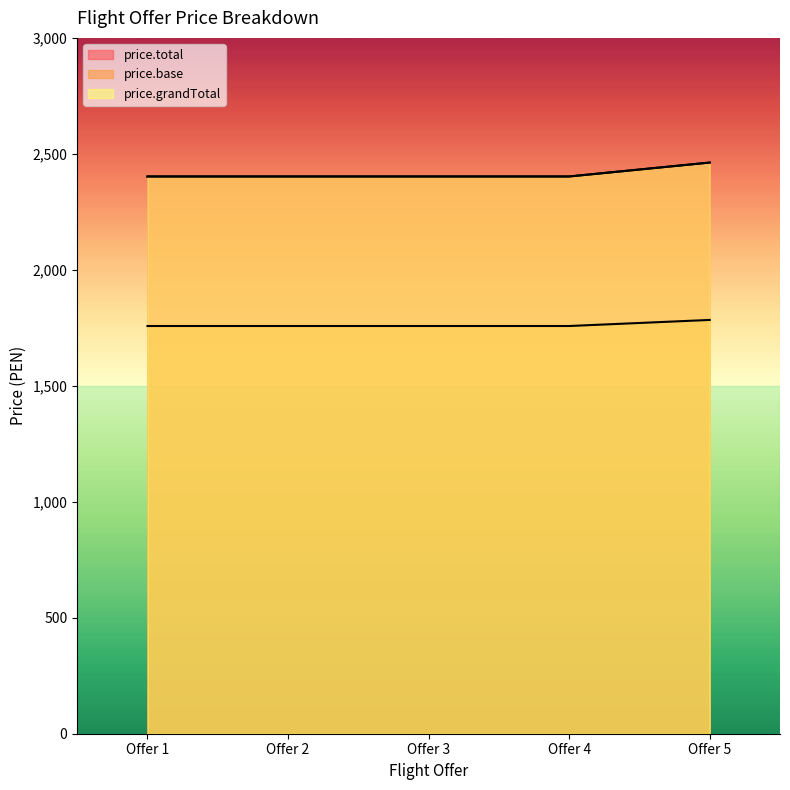

Reading right to left, what are all the values shown in this chart?

price.total: Offer 5=2462.5	Offer 4=2402.5	Offer 3=2402.5	Offer 2=2402.5	Offer 1=2402.5
price.base: Offer 5=1784.0	Offer 4=1757.8	Offer 3=1757.8	Offer 2=1757.8	Offer 1=1757.8
price.grandTotal: Offer 5=2462.5	Offer 4=2402.5	Offer 3=2402.5	Offer 2=2402.5	Offer 1=2402.5